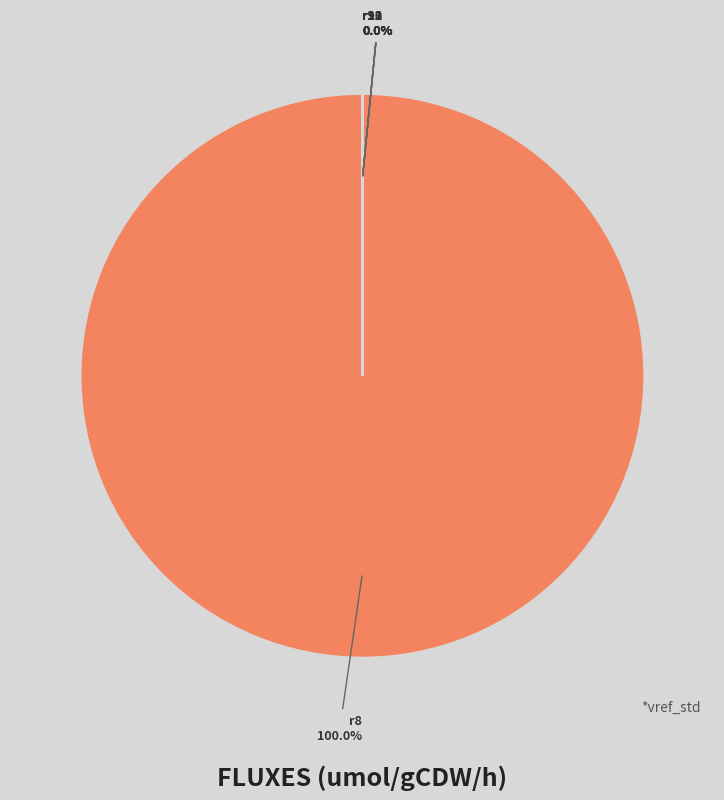

What is the majority slice?

r8